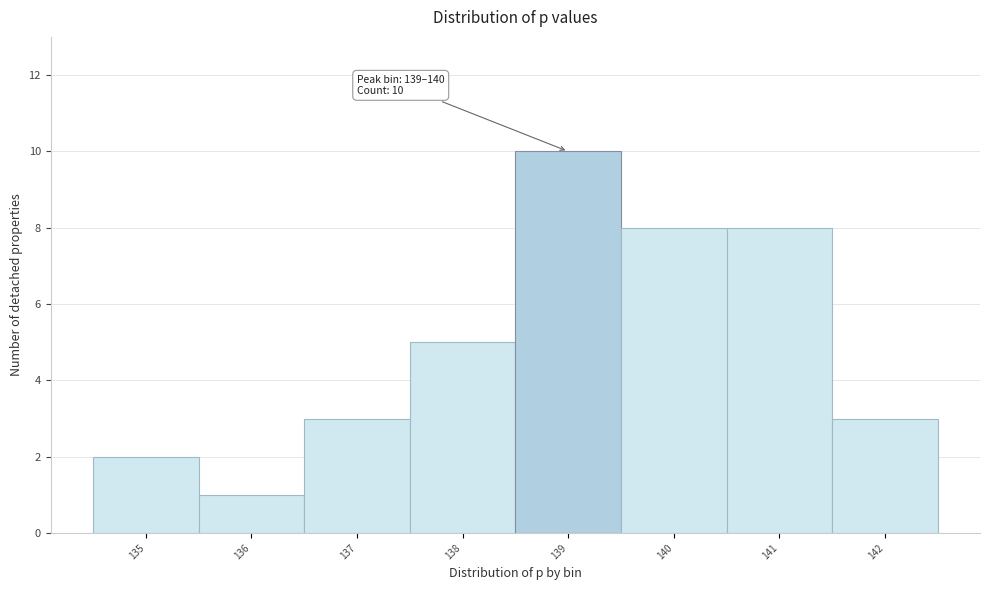

Reading right to left, what are all the values shown in this chart?

3	8	8	10	5	3	1	2